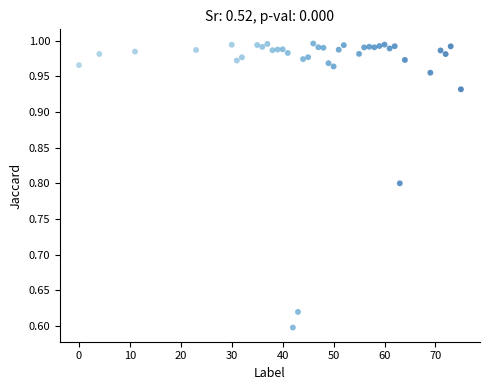

What is the range of X values (max minus min)?

75.0